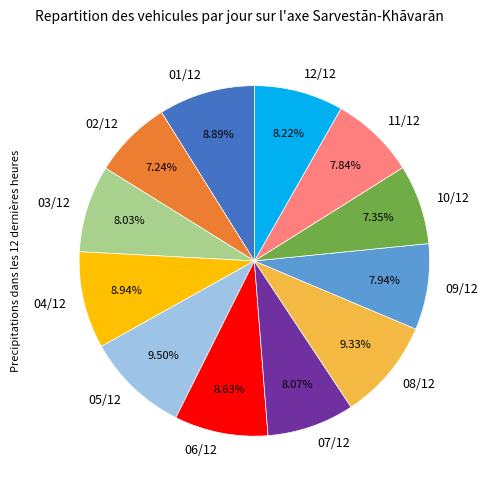

What is the ratio of the value at 11/12 to the value at 02/12?

1.1